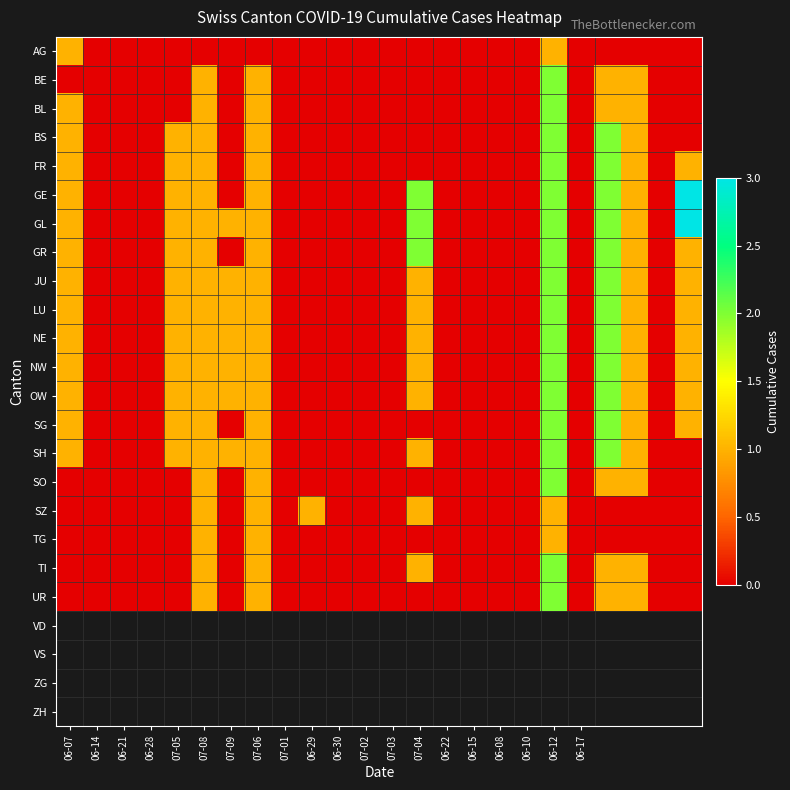

Rank the series by their maximum value, from highest to lowest.

GE, GL, BE, BL, BS, FR, GR, JU, LU, NE, NW, OW, SG, SH, SO, TI, UR, AG, SZ, TG